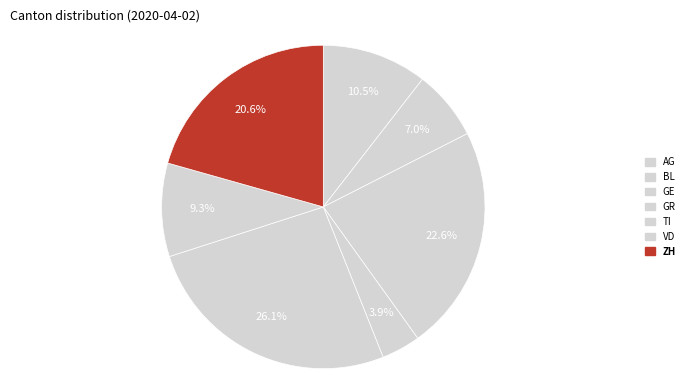

To the nearest percent, what percentage of the pie is ZH?

21%